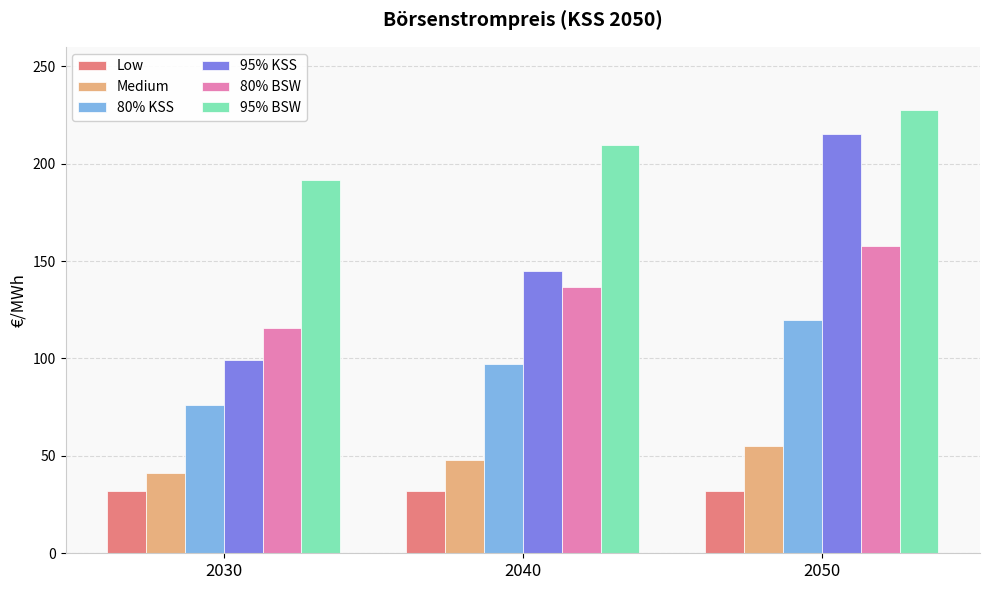

How many bars are there in total?

18